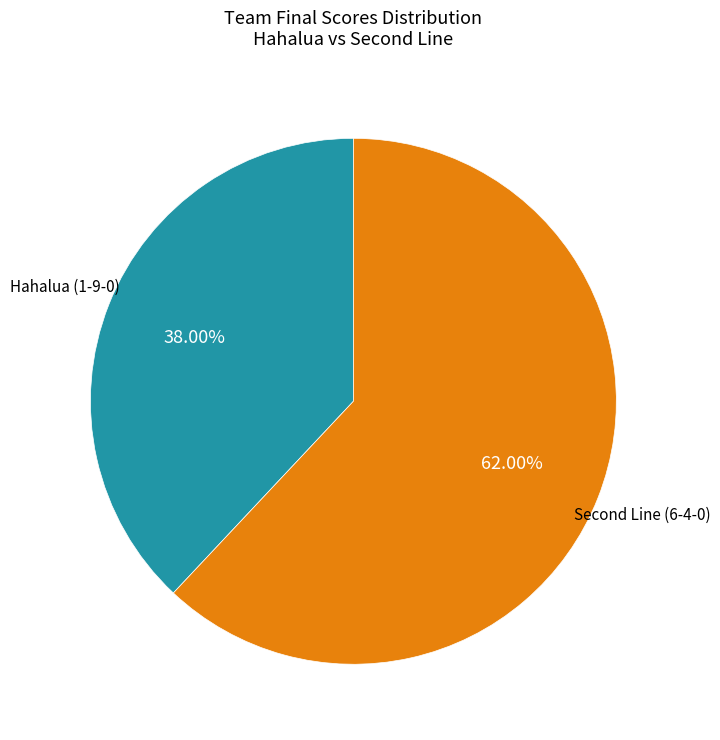

Is there a majority slice in this chart?

Yes